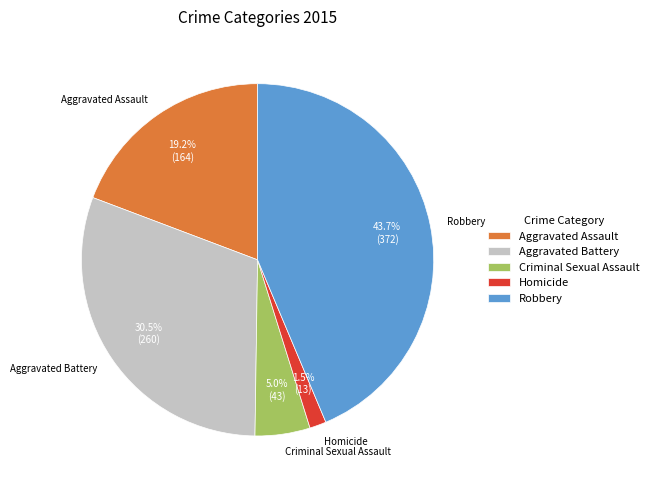

Rank the categories by value from highest to lowest.

Robbery, Aggravated Battery, Aggravated Assault, Criminal Sexual Assault, Homicide